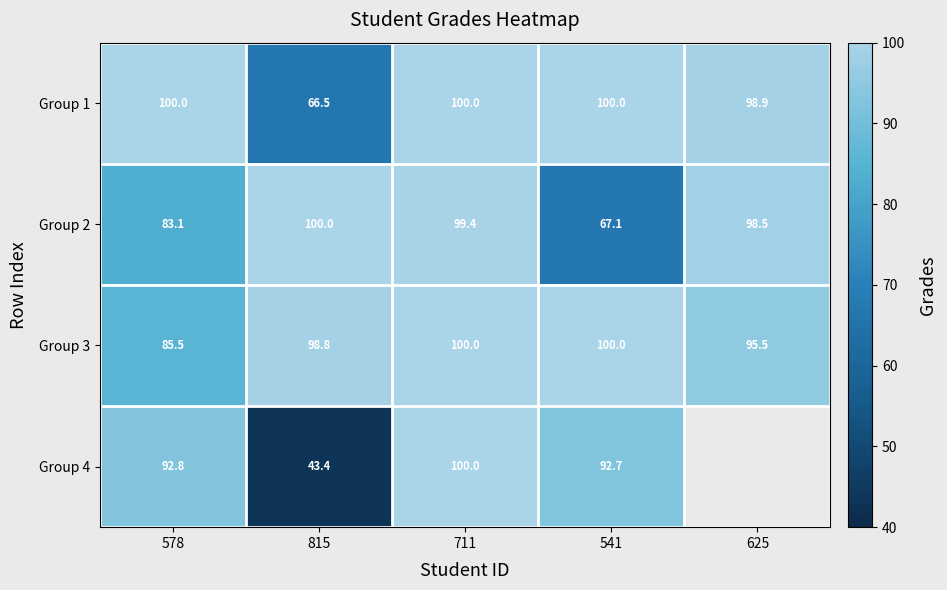

What is the spread (max minus min) of values at 541?

32.9